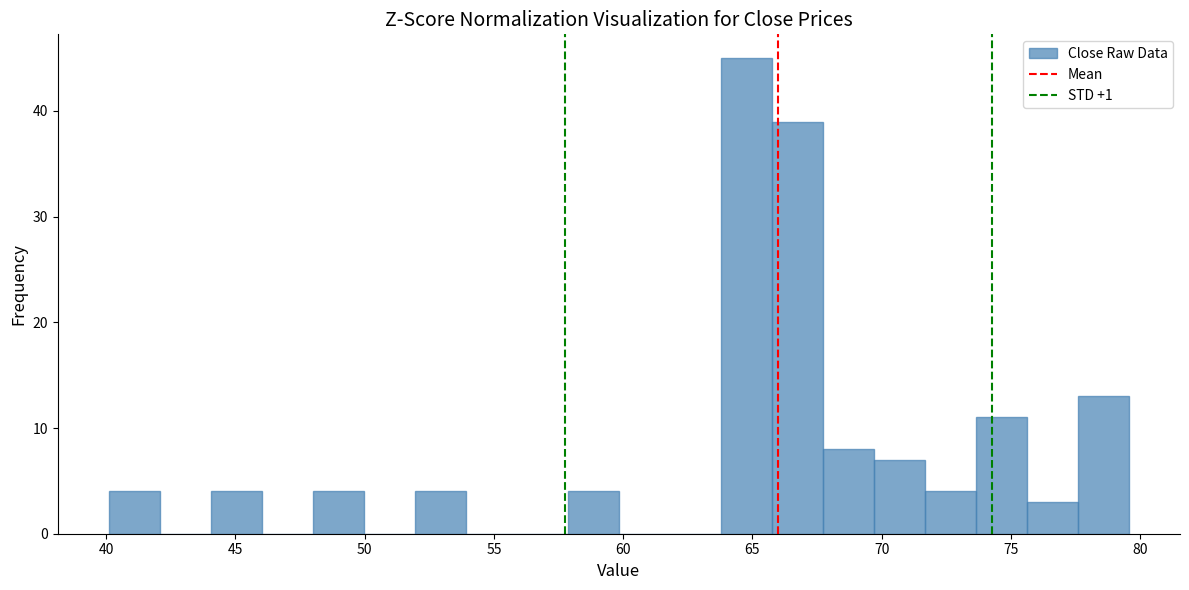

Read against the x-axis, roughly where is the centre of the tallest bar?

65.0